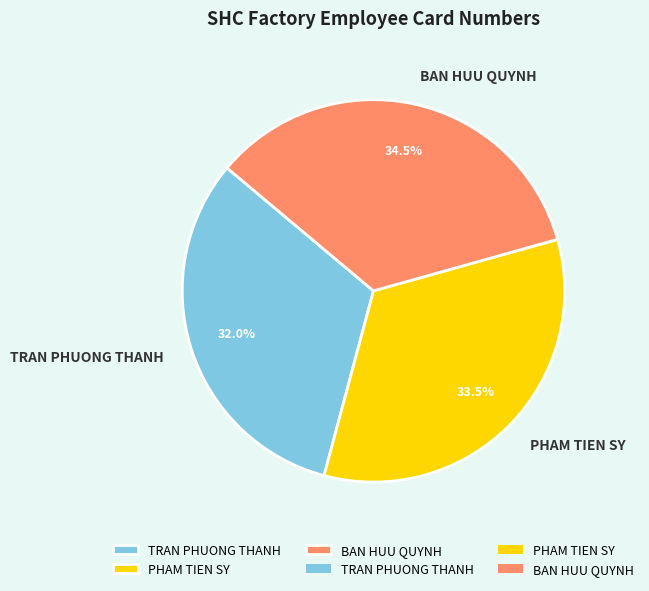

True or false: PHAM TIEN SY accounts for 23% of the total.

False